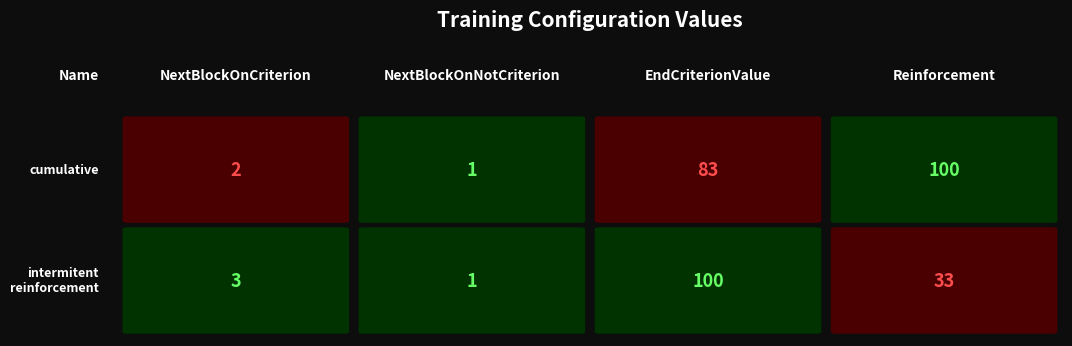

How many values in the Training-AC-intermitent-reinforcement series exceed 33?

1